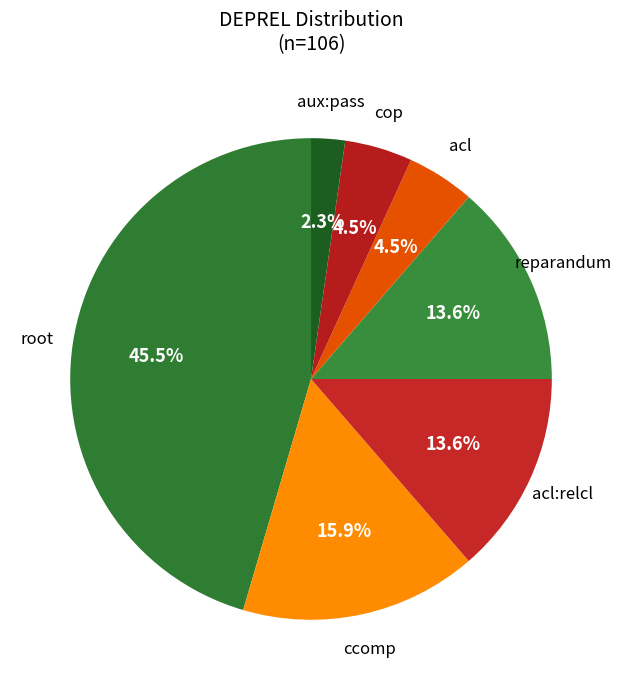

What portion of the pie excludes aux:pass?

97.7%